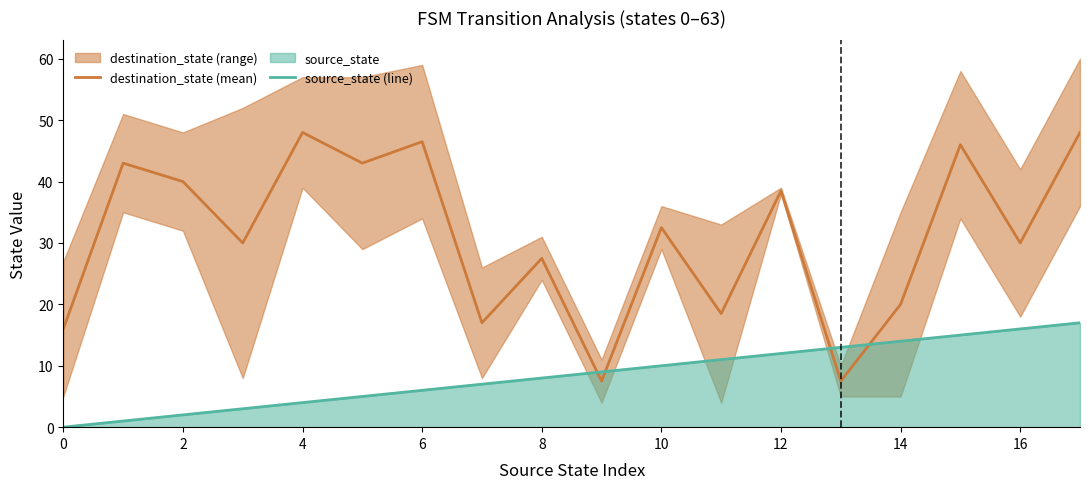

True or false: destination_state (mean) has a value of 46.5 at 6.

True